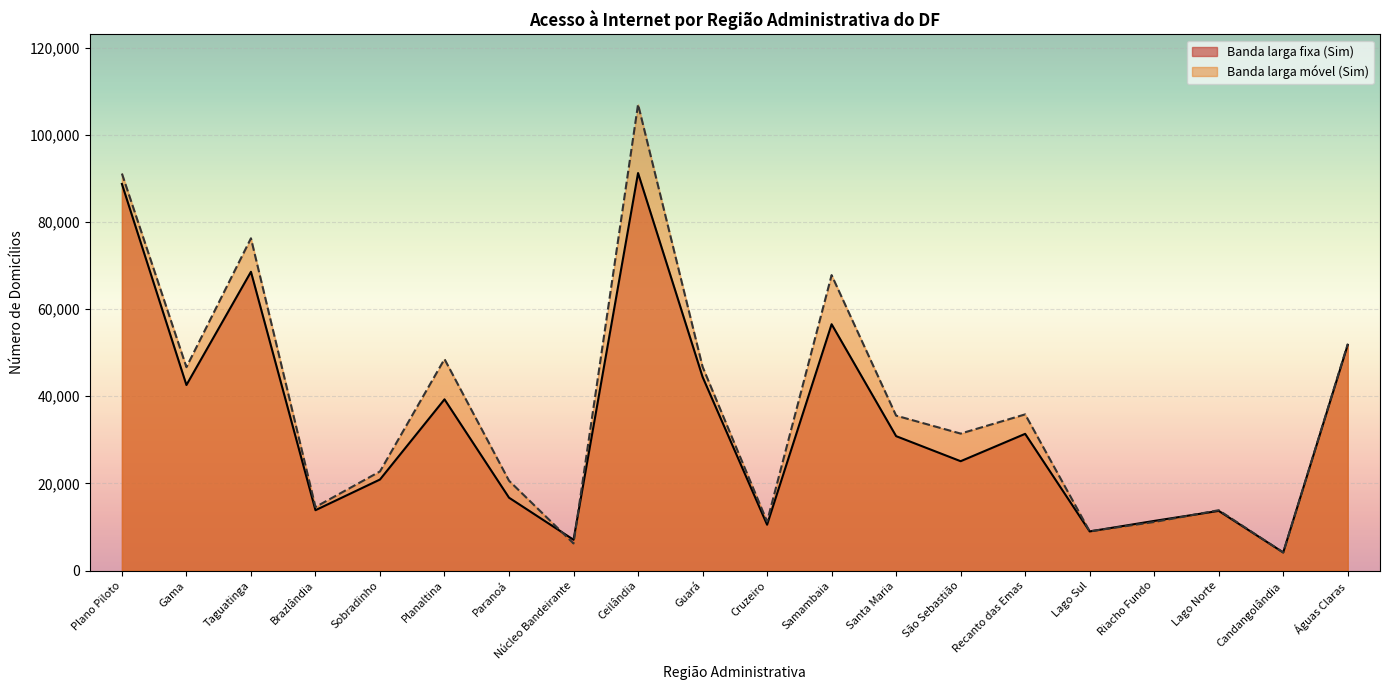

How many data points in Banda larga móvel (Sim) are above 35556?

9